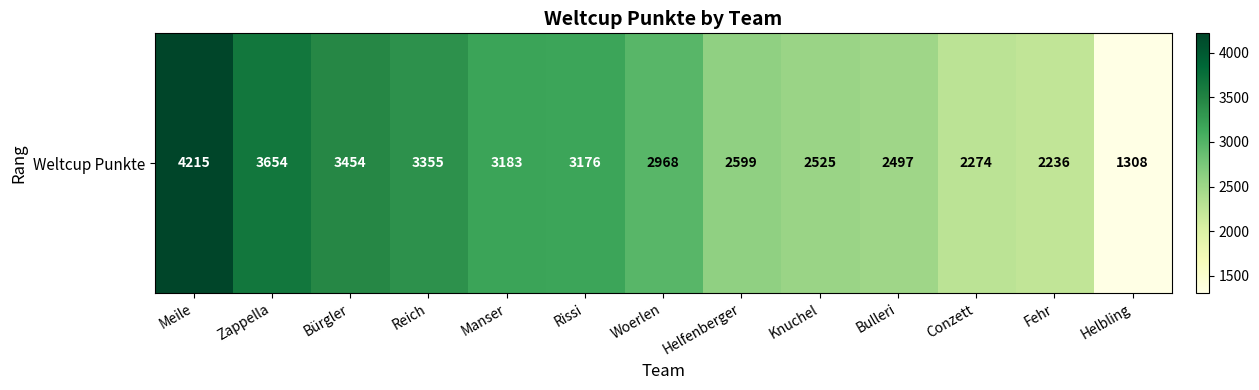

Between Meile and Bürgler, which is larger?

Meile